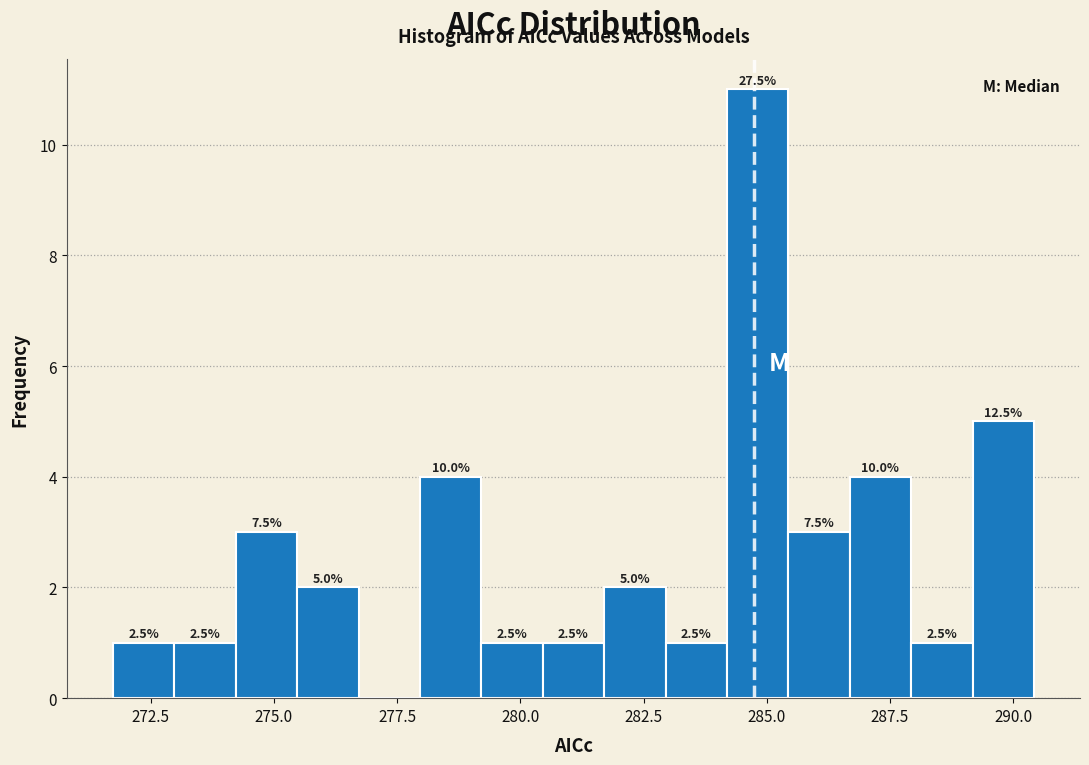

Around what value on the x-axis is the tallest bar? Give the approximate position of its centre, as read against the axis.

285.0